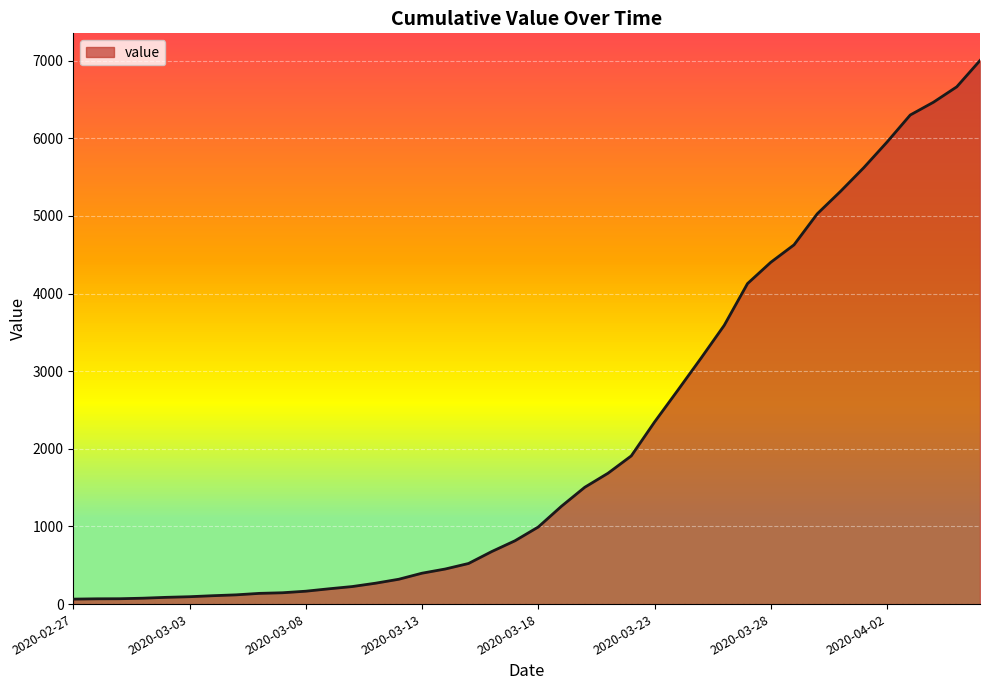

What is the difference between the maximum and minimum values?

6939